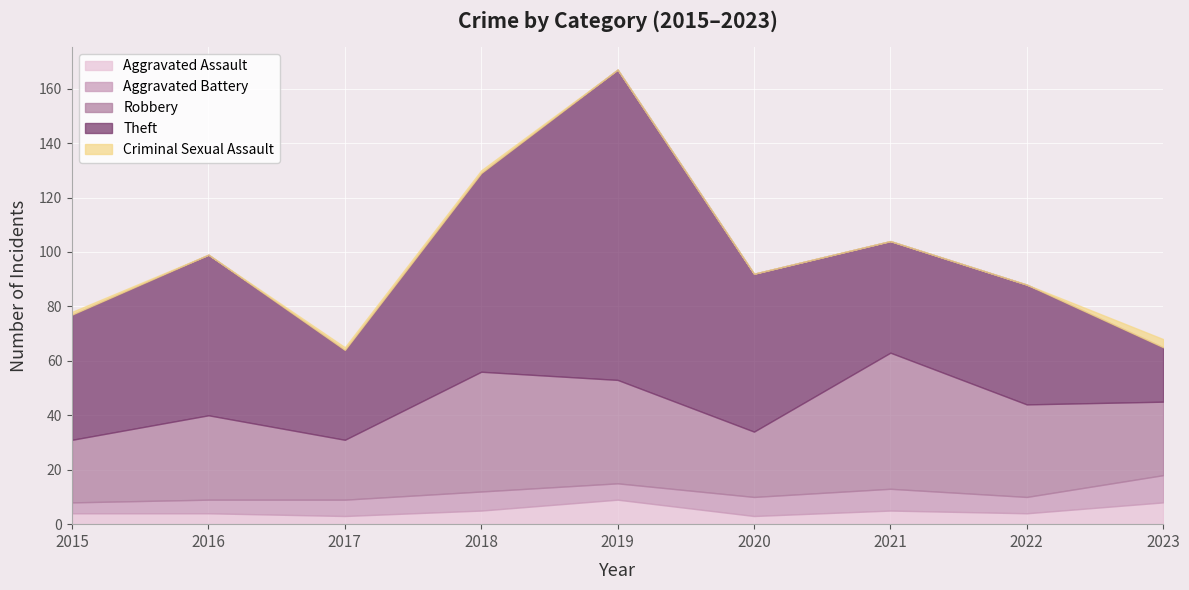

What is the minimum value for Aggravated Assault?

3